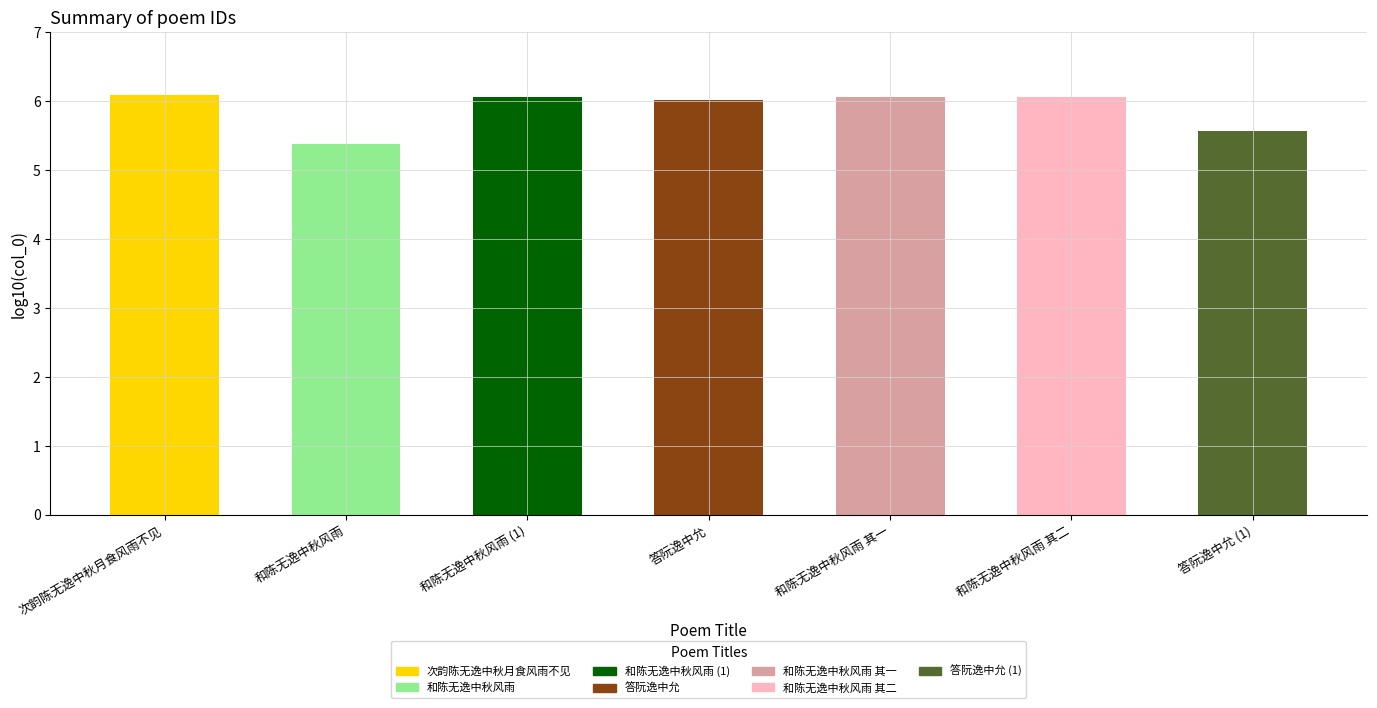

What value does the data have at 和陈无逸中秋风雨 其一?

6.1